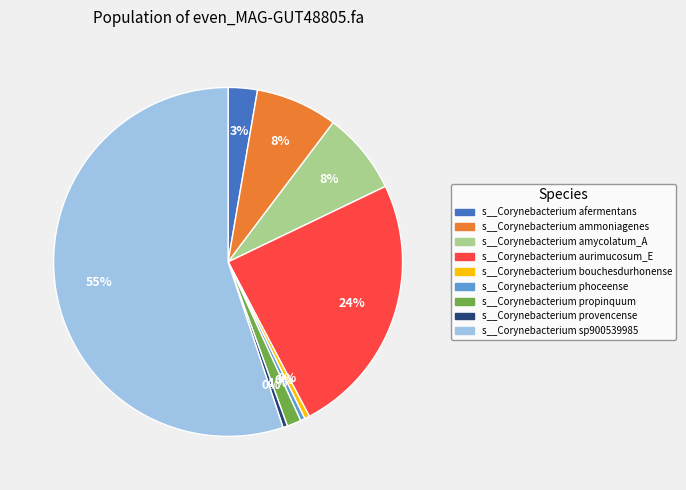

Which slice is the largest?

s__Corynebacterium sp900539985